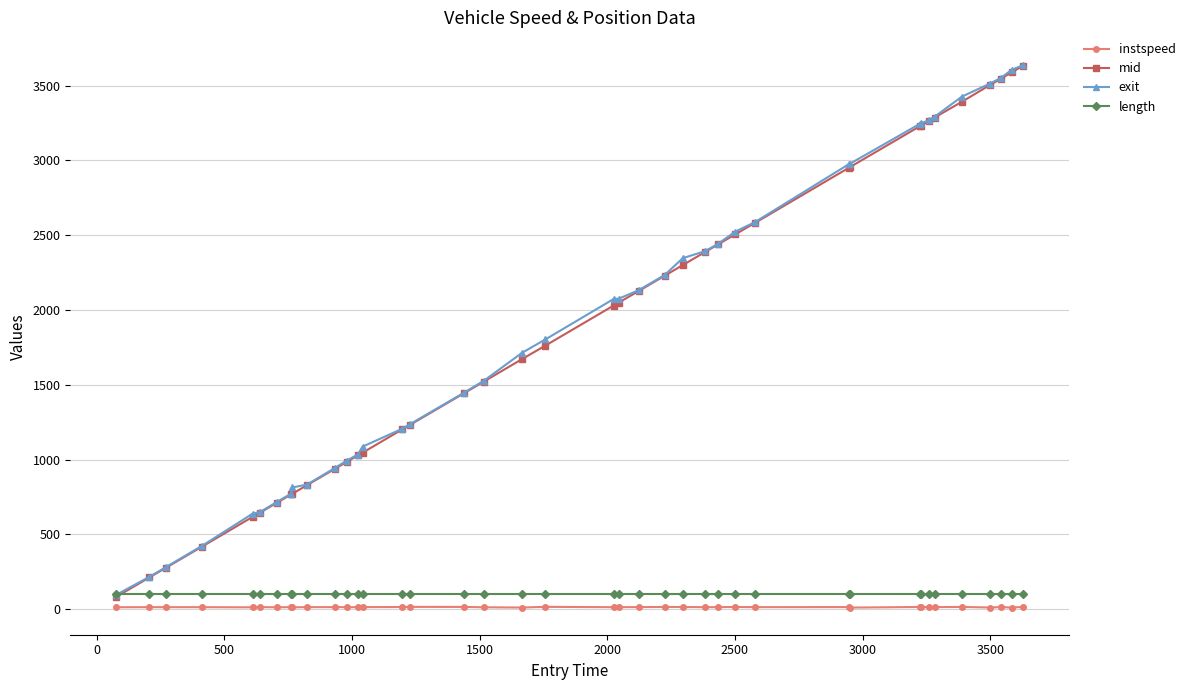

What is the value of the exit point at the 22nd from the left?

2075.7